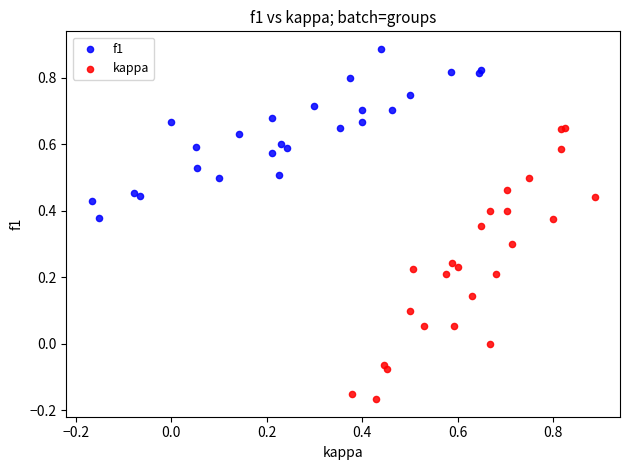

Which series reaches the minimum Y coordinate?

kappa